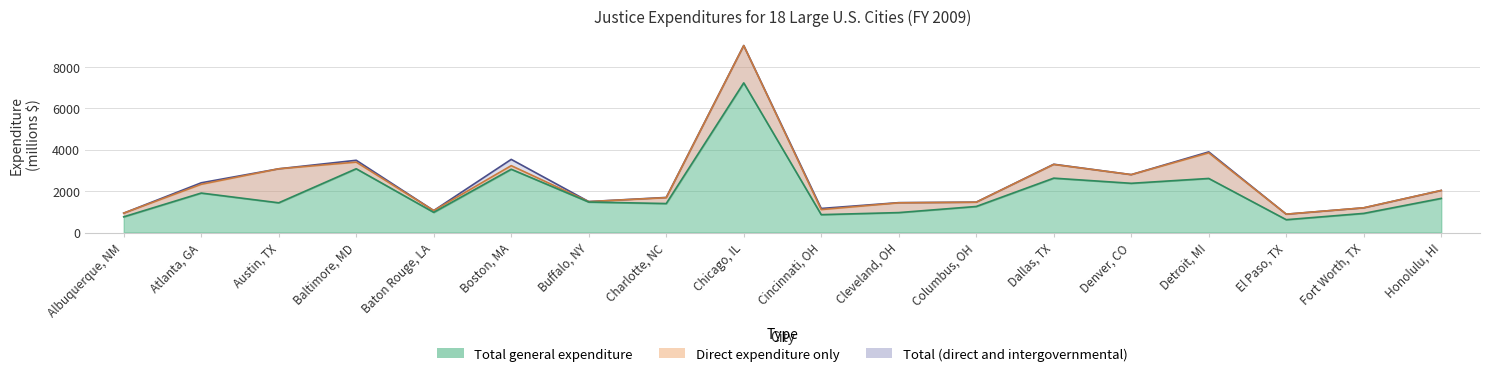

What is the label of the 2nd point from the right?

Fort Worth, TX